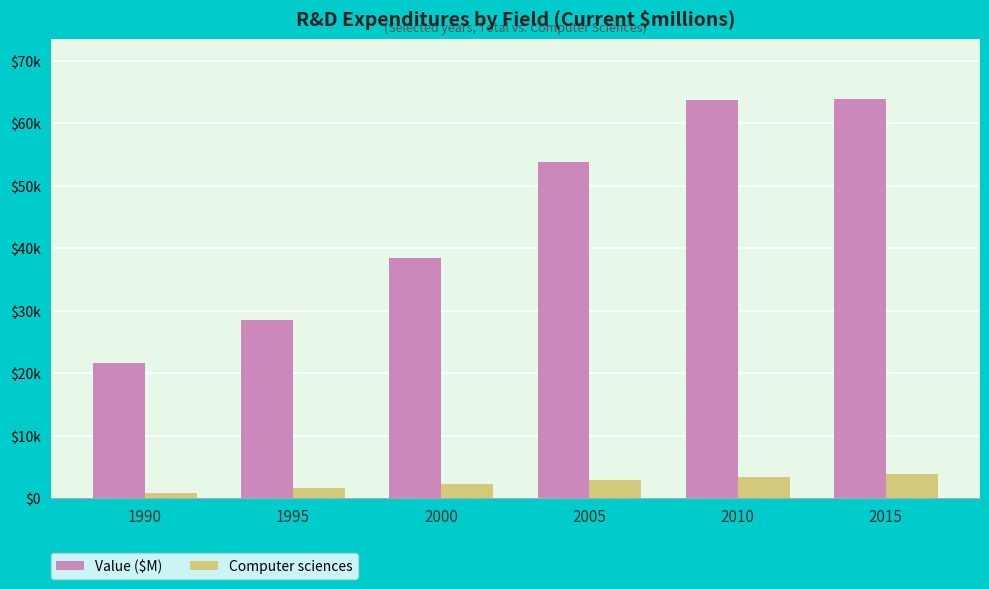

Rank the series by their average value, from highest to lowest.

Value ($M), Computer sciences